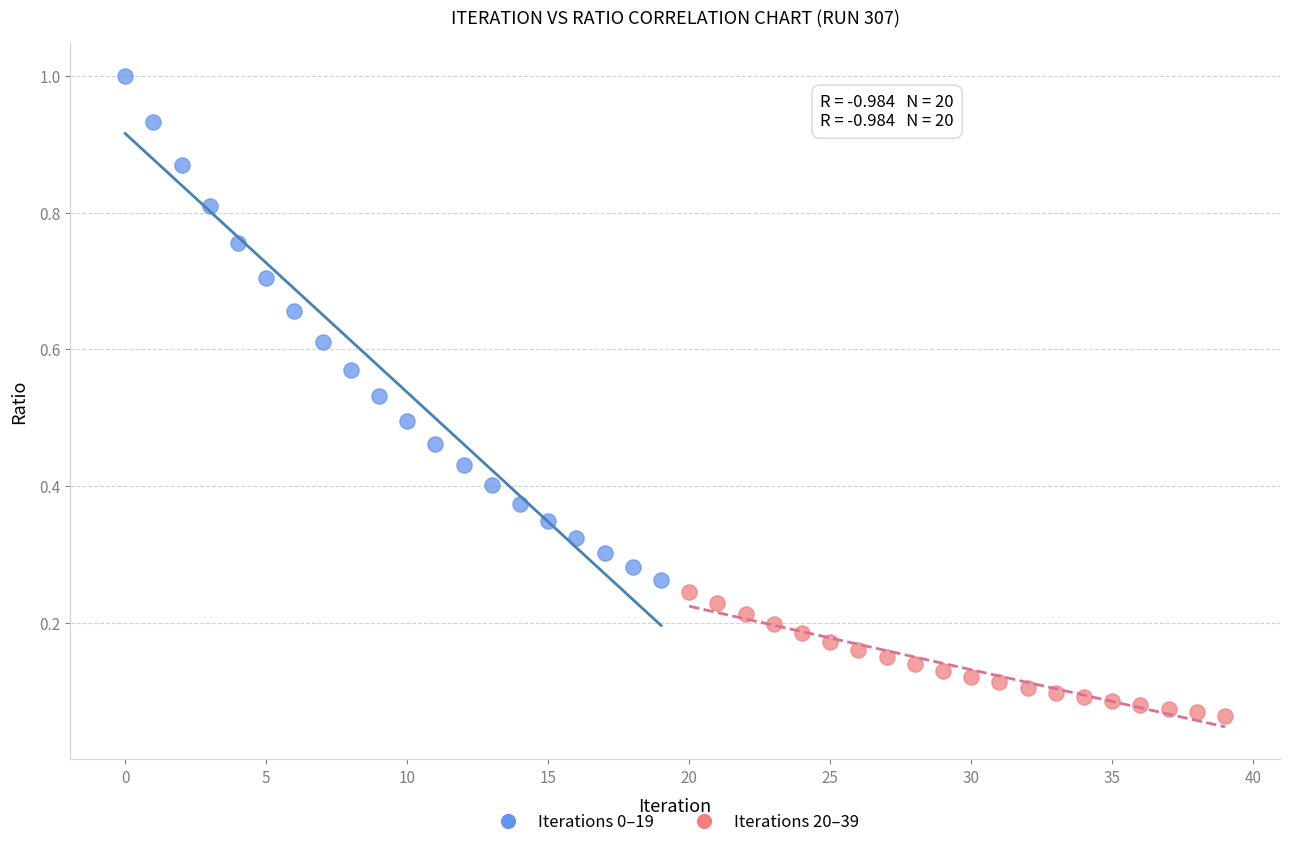

Which series reaches the minimum Y coordinate?

Iterations 20–39